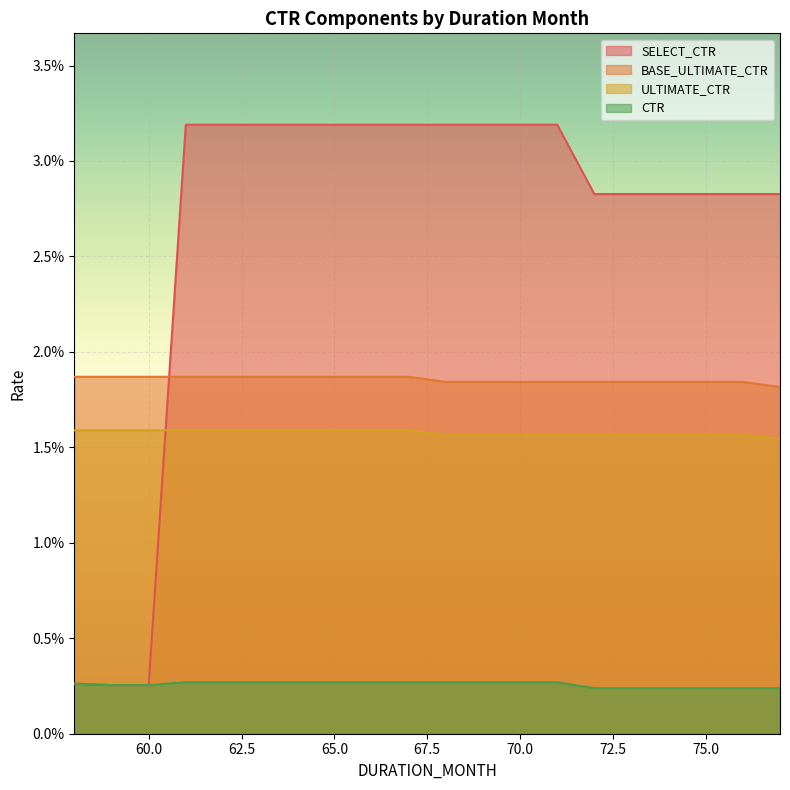

How many lines are shown in the chart?

4